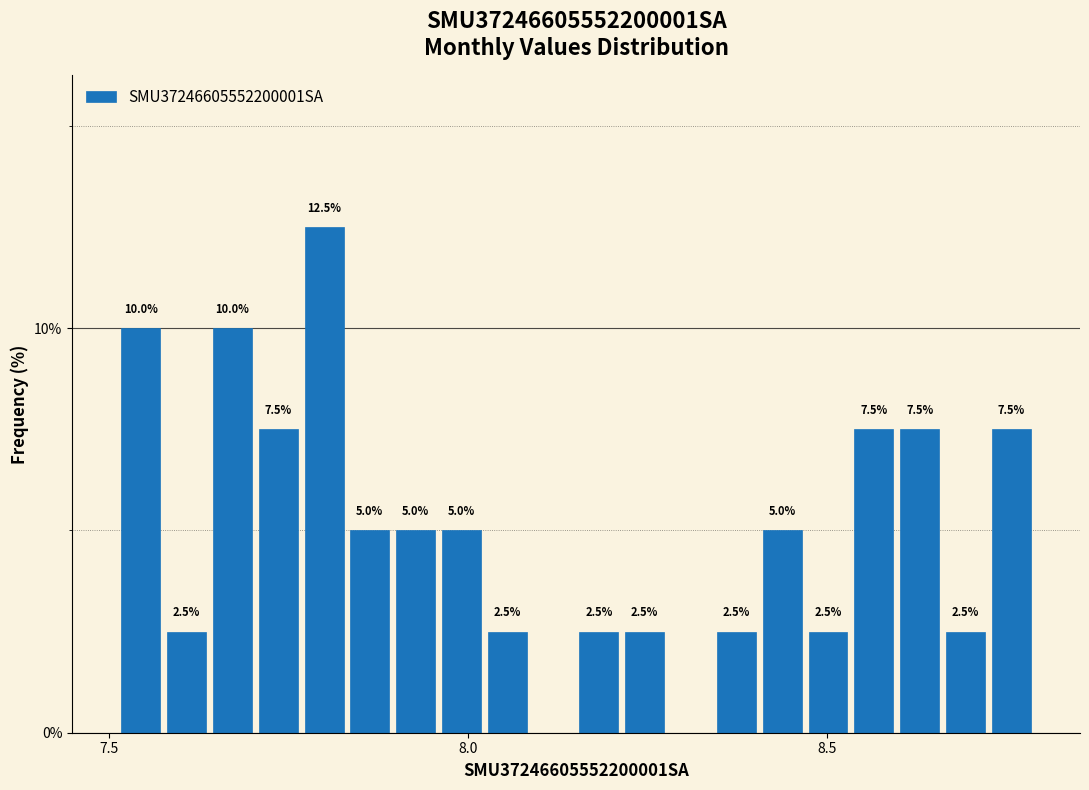

Read against the x-axis, roughly where is the centre of the tallest bar?

7.80